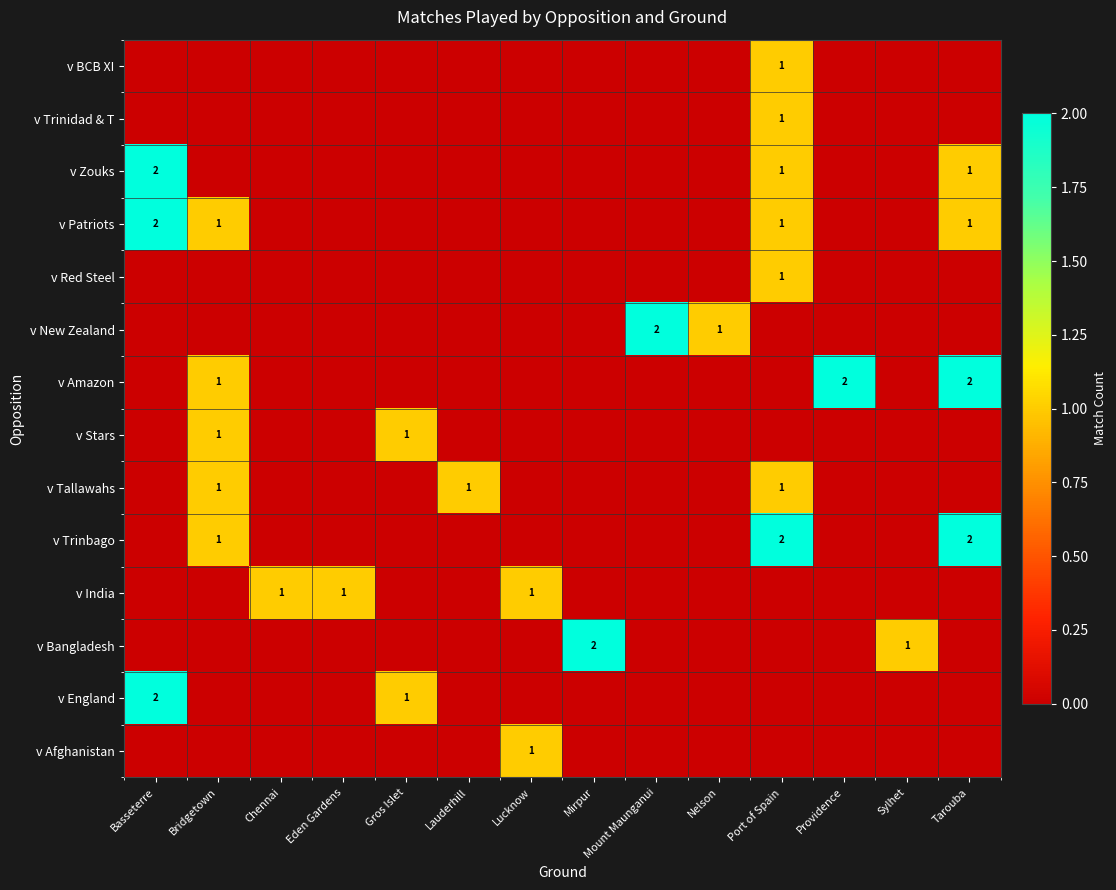

At how many categories does at least one series exceed 1?

6